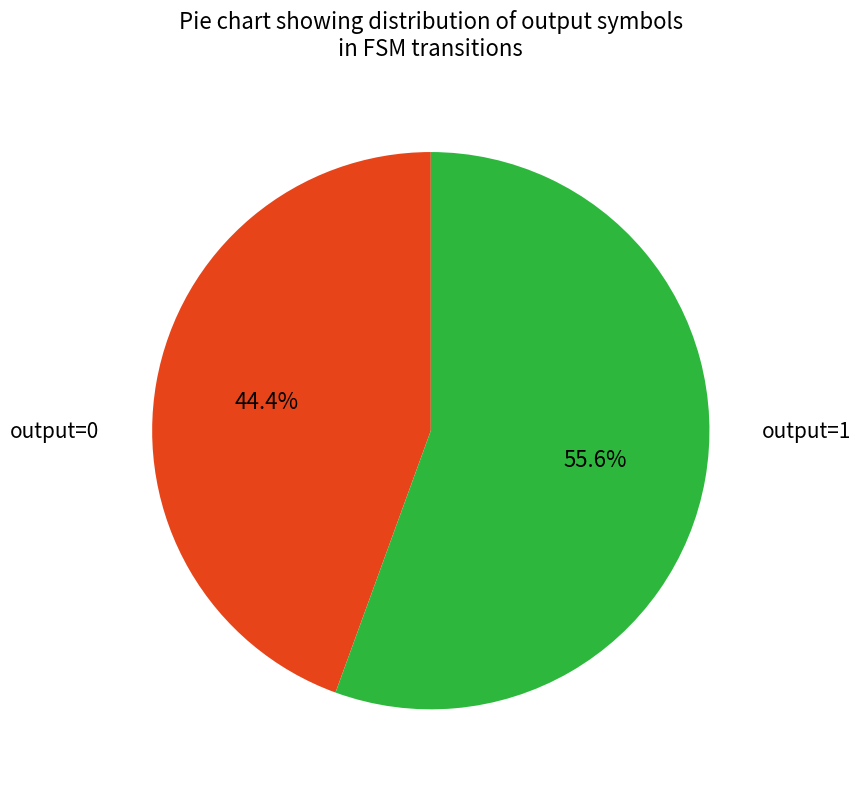

Is there any slice that represents more than half of the pie?

Yes